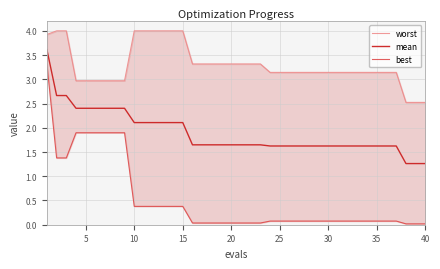

True or false: worst and mean cross at least once.

False